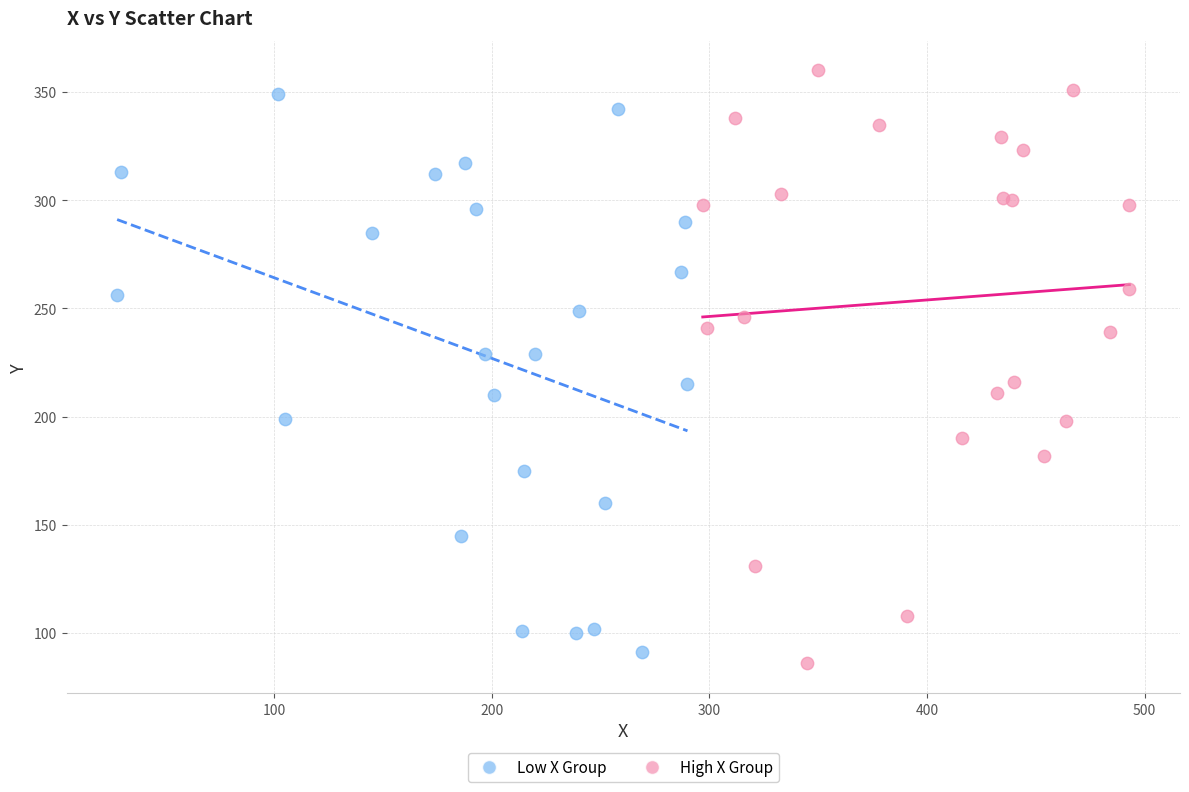

Which series has the largest Y range (max minus min)?

High X Group